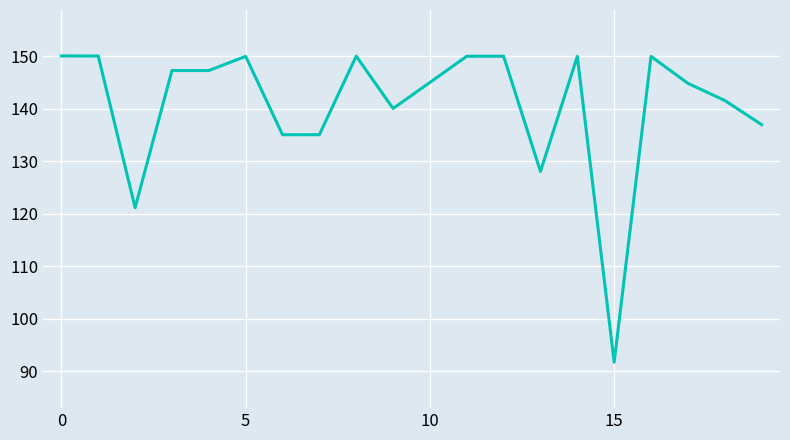

What is the difference between the maximum and minimum values?

58.4